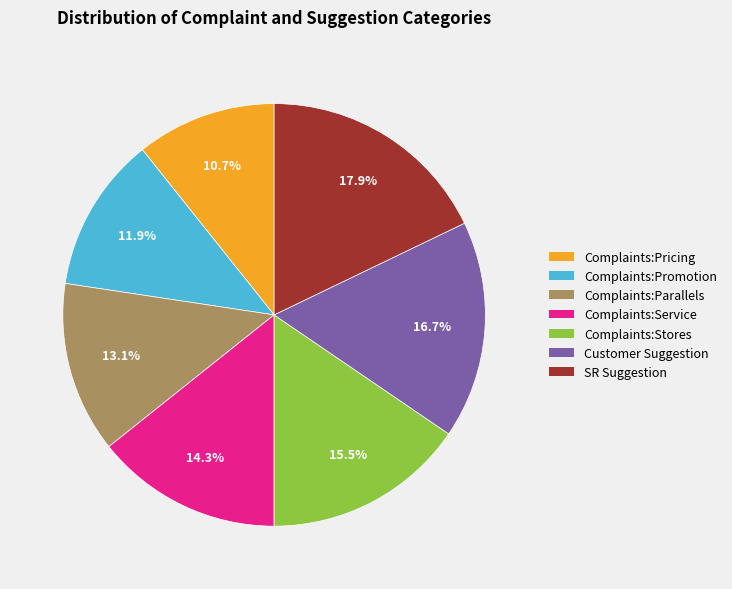

What is the ratio of the value at Complaints:Parallels to the value at Complaints:Stores?

0.8